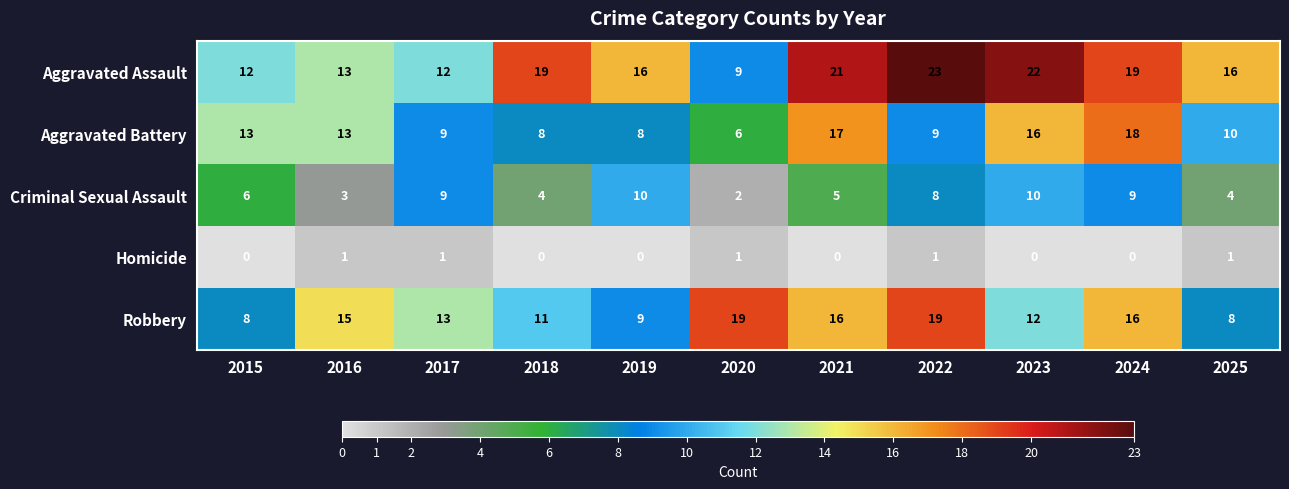

How many categories are shown in the chart?

11